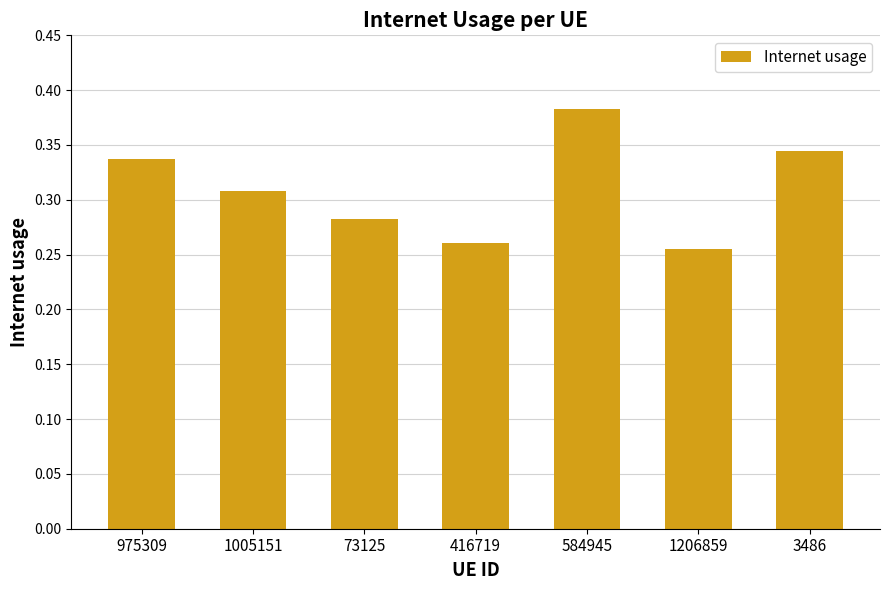

How many categories are shown in the chart?

7